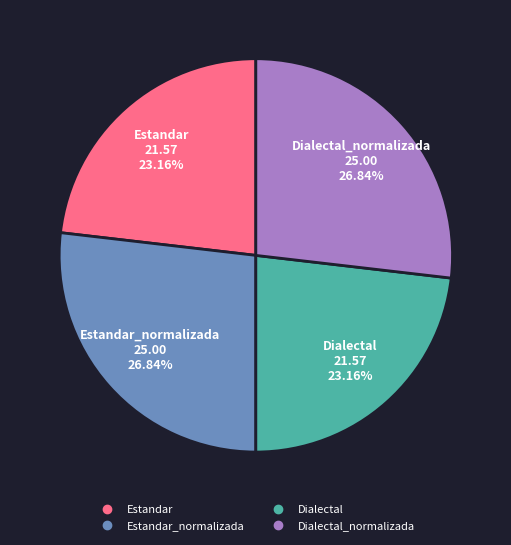

How many slices are in this pie chart?

4